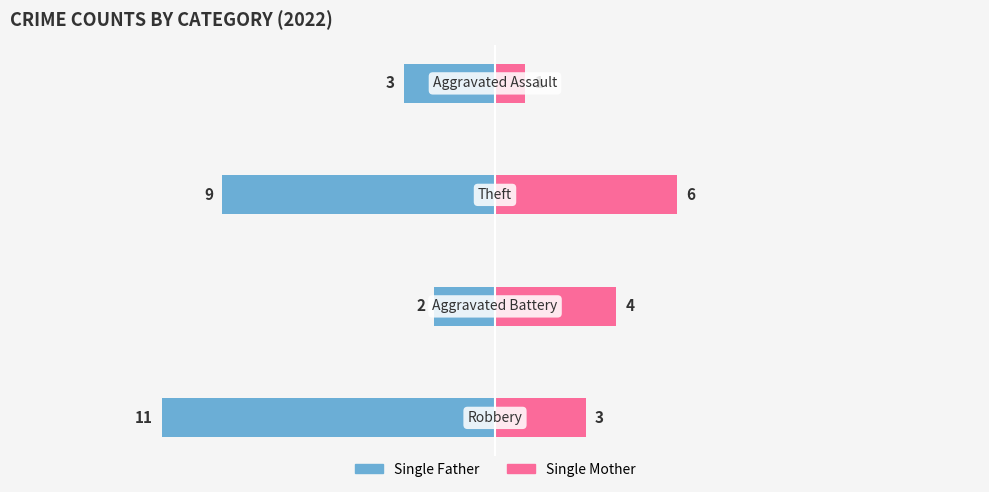

Rank the categories by Single Mother value from highest to lowest.

2, 1, 0, 3